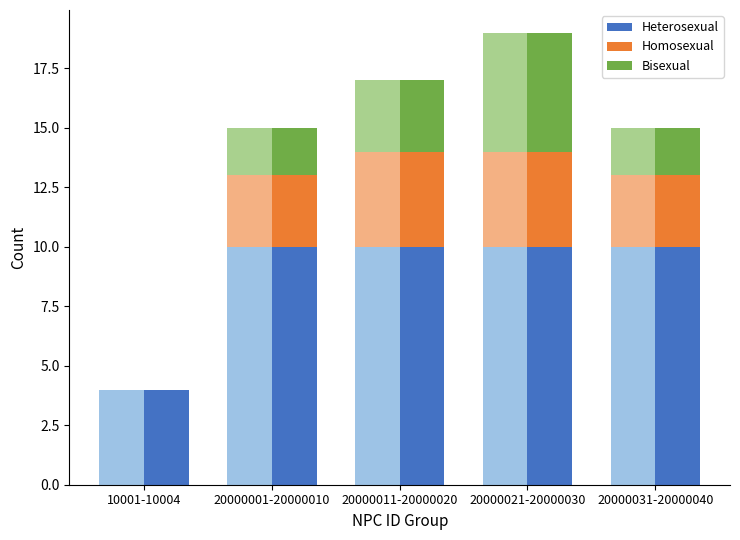

What is the difference between the Homosexual values at 20000021-20000030 and 20000031-20000040?

1